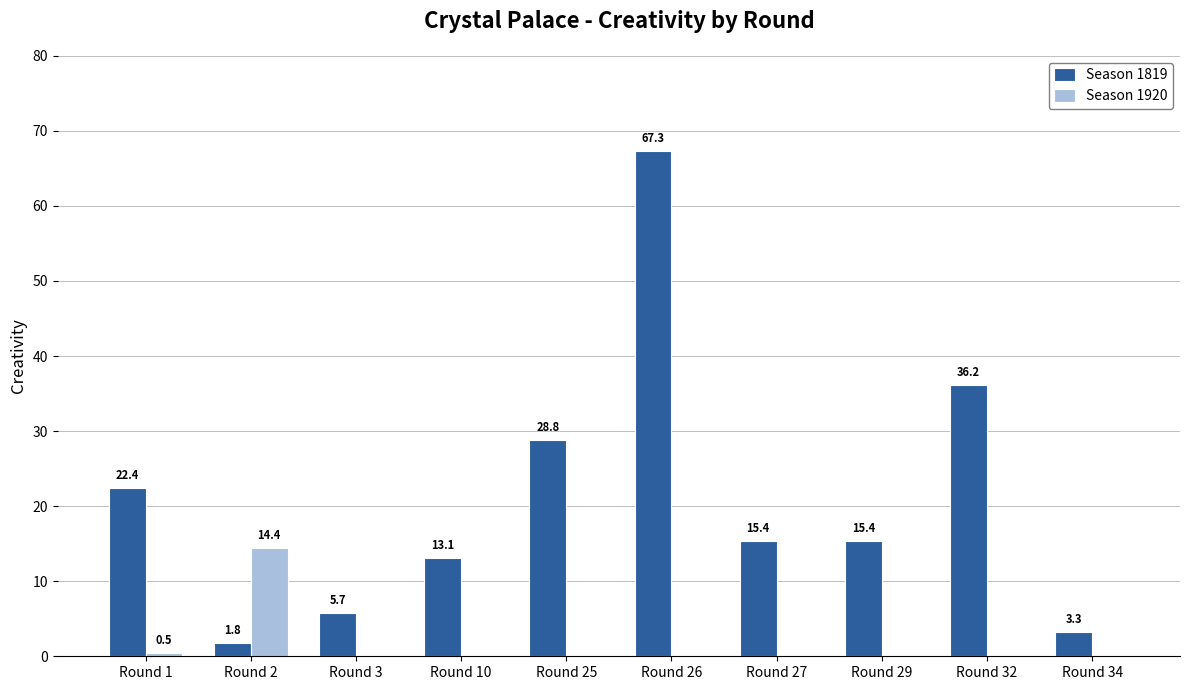

What is the highest value of the Season 1920 series?

14.4